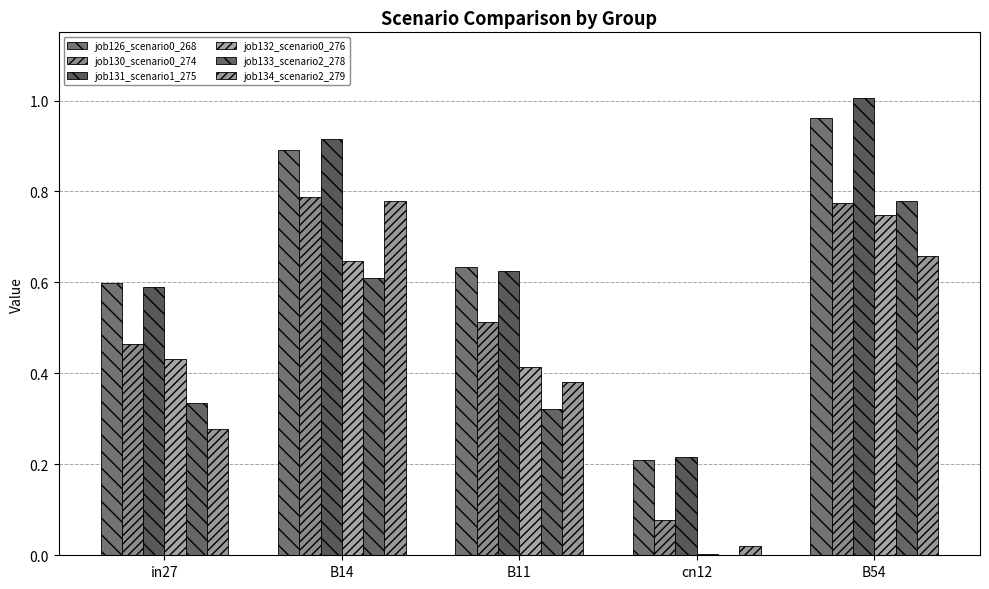

At which label is job130_scenario0_274 closest to 0?

cn12